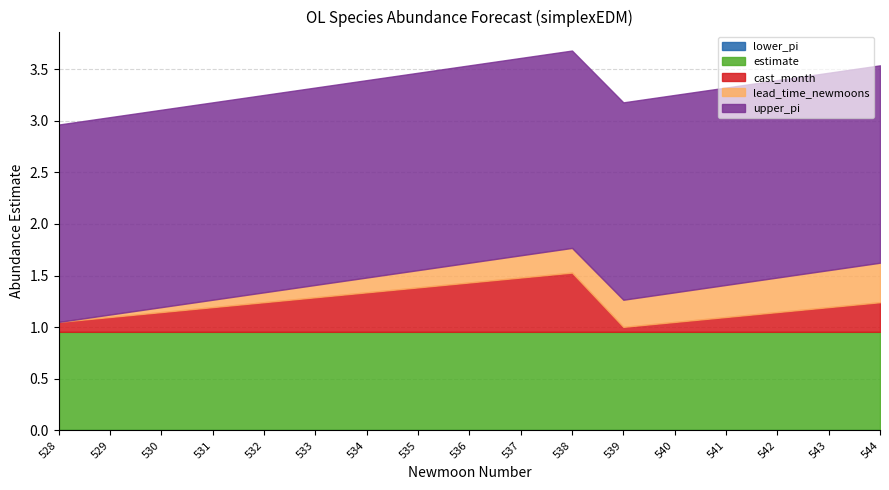

What is the total value across all series at 530?

3.1